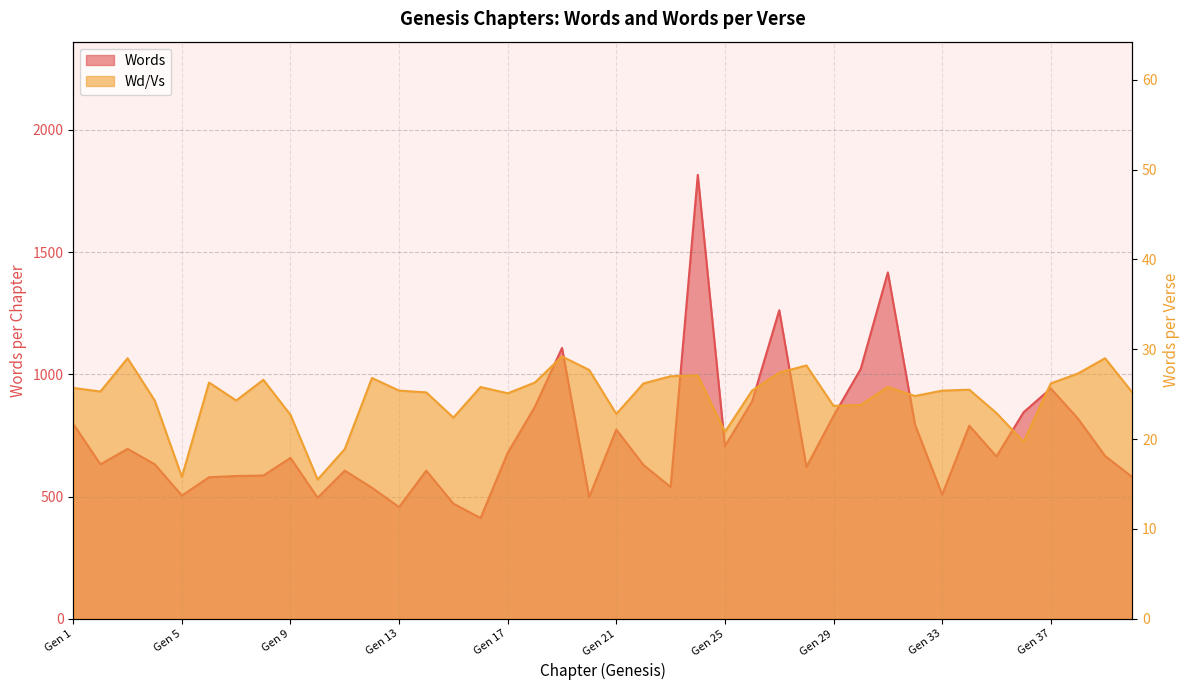

What is the sum of all Wd/Vs values?

992.5